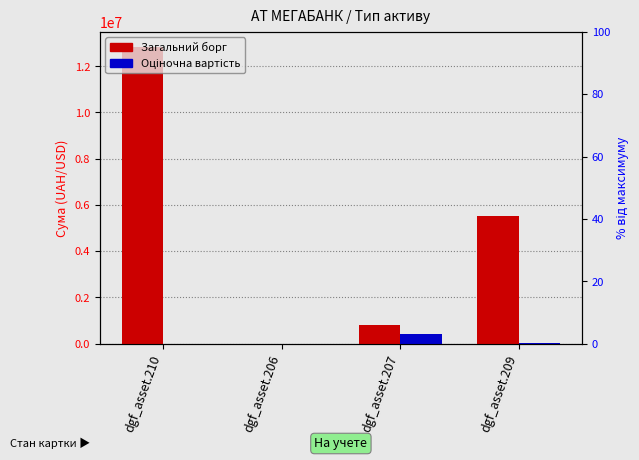

What is the approximate value of Оціночна вартість at dgf_asset.207?

407155.5